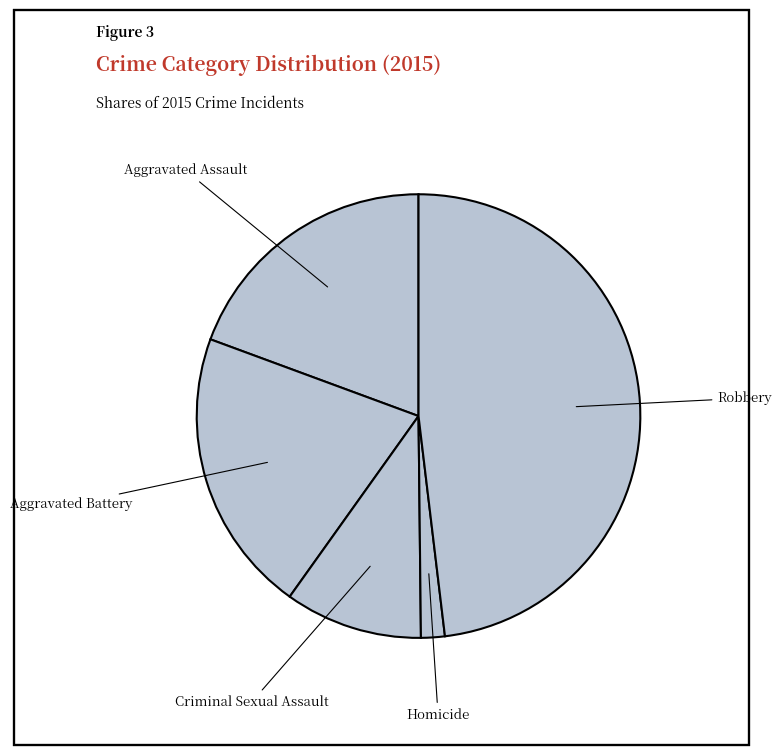

Is there any slice that represents more than half of the pie?

No